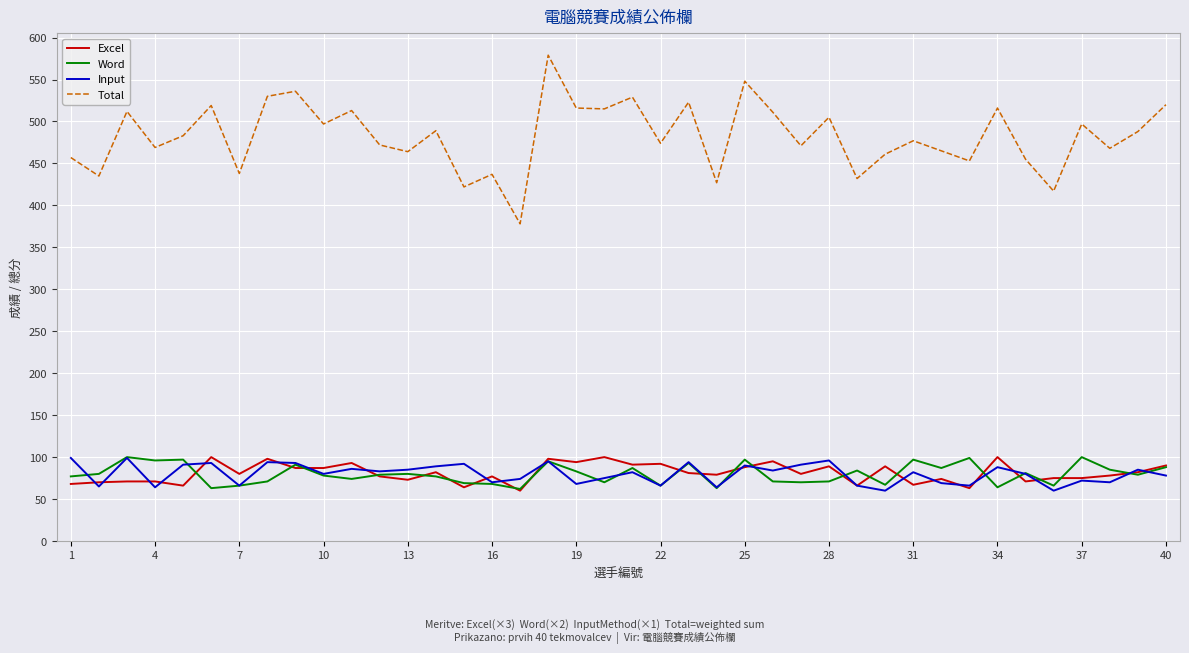

True or false: Word and Total intersect in this chart.

False